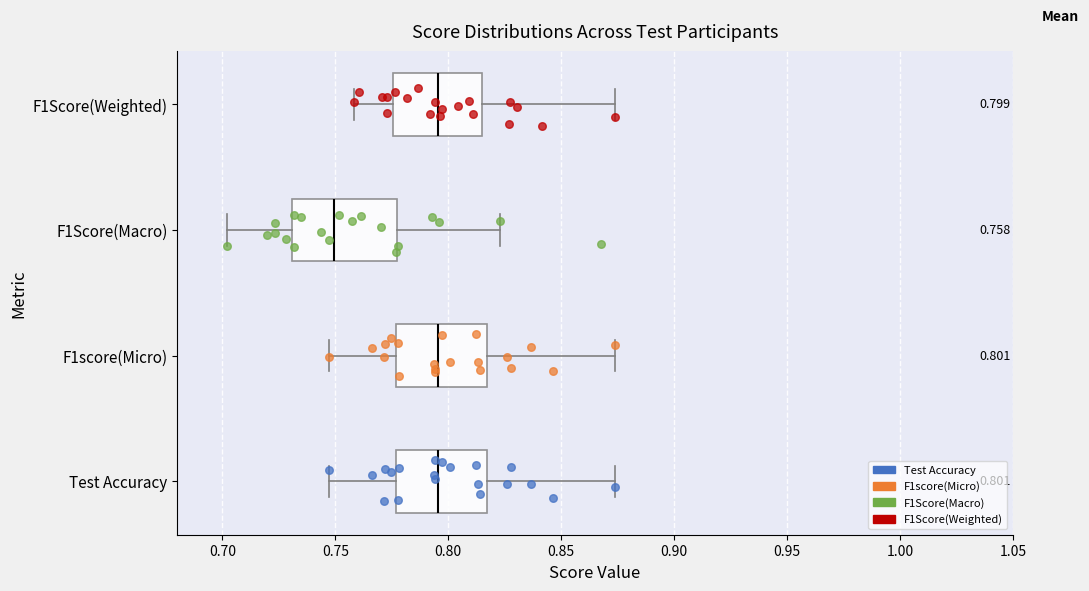

Which box is the widest, from its left edge to its right edge?

F1Score(Macro)